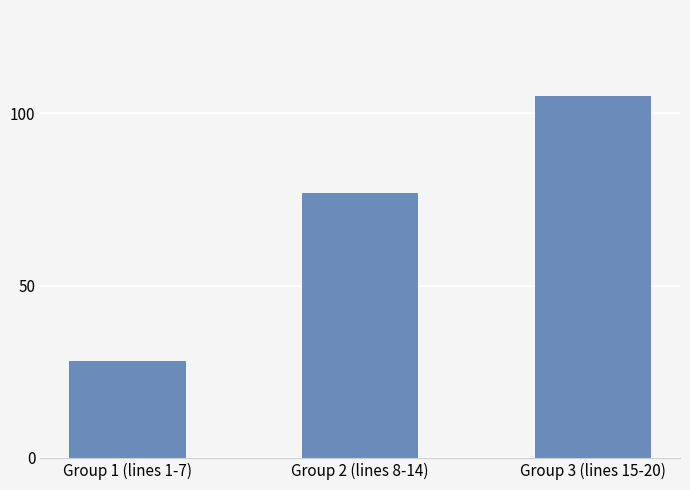

Reading right to left, what are all the values shown in this chart?

105	77	28